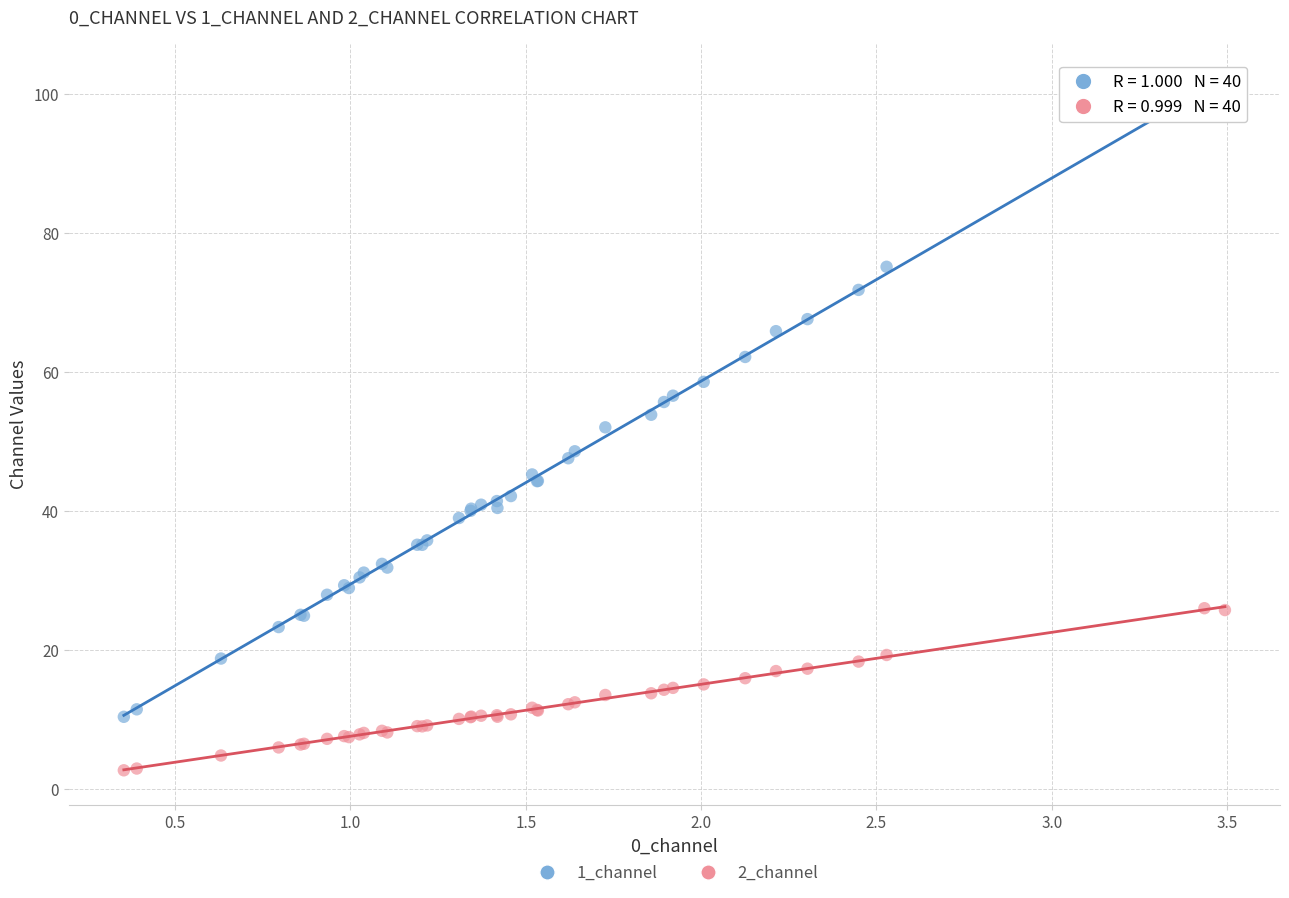

Which series reaches the maximum Y coordinate?

1_channel